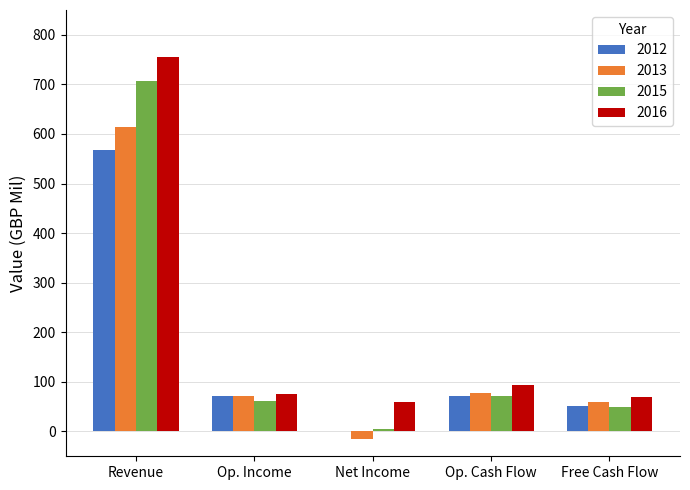

Read the 2016 value at Free Cash Flow.

70